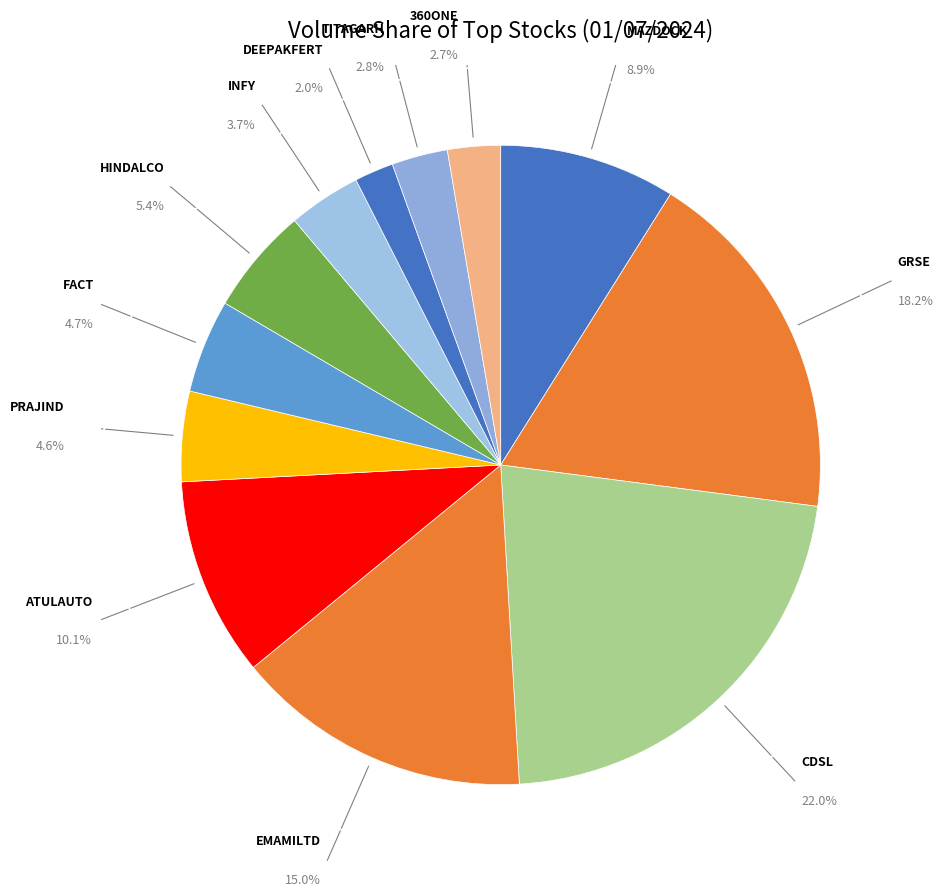

Which category has the smallest portion of the pie?

DEEPAKFERT